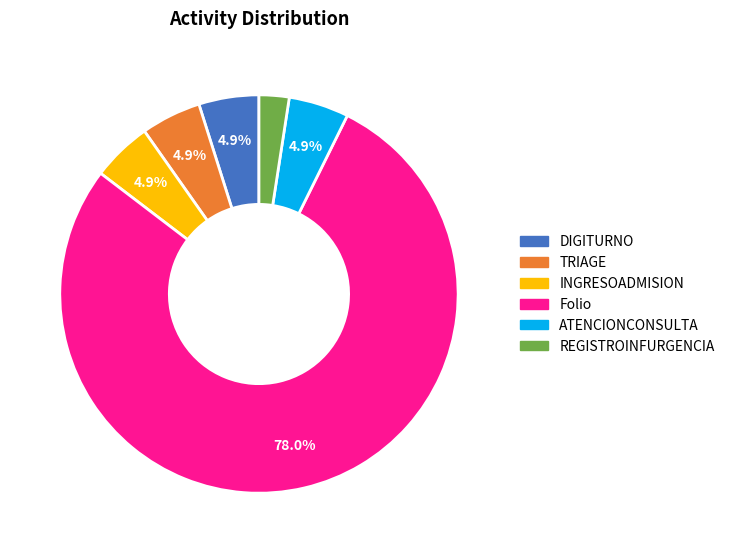

What portion of the pie excludes DIGITURNO?

95.1%